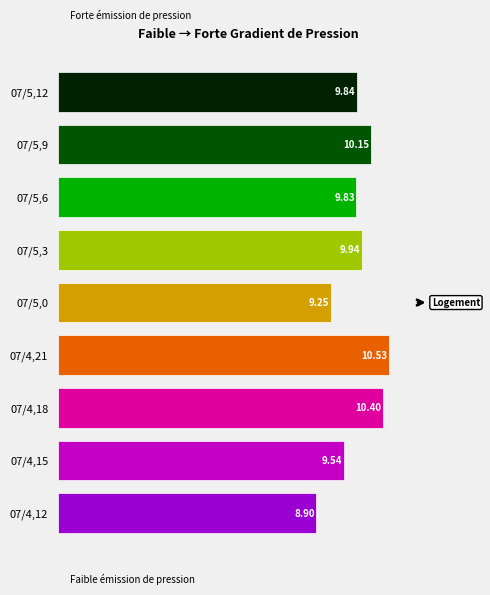

What is the label of the 3rd bar from the right?

5,6